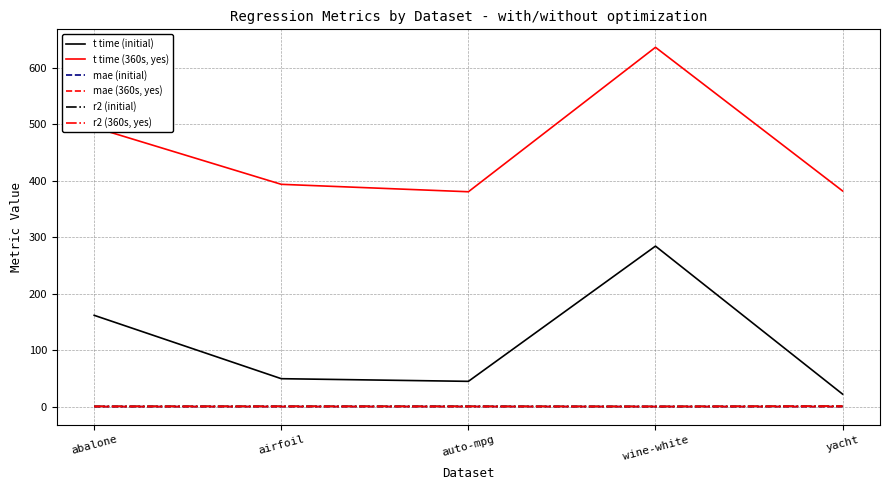

What position from the right is yacht?

1